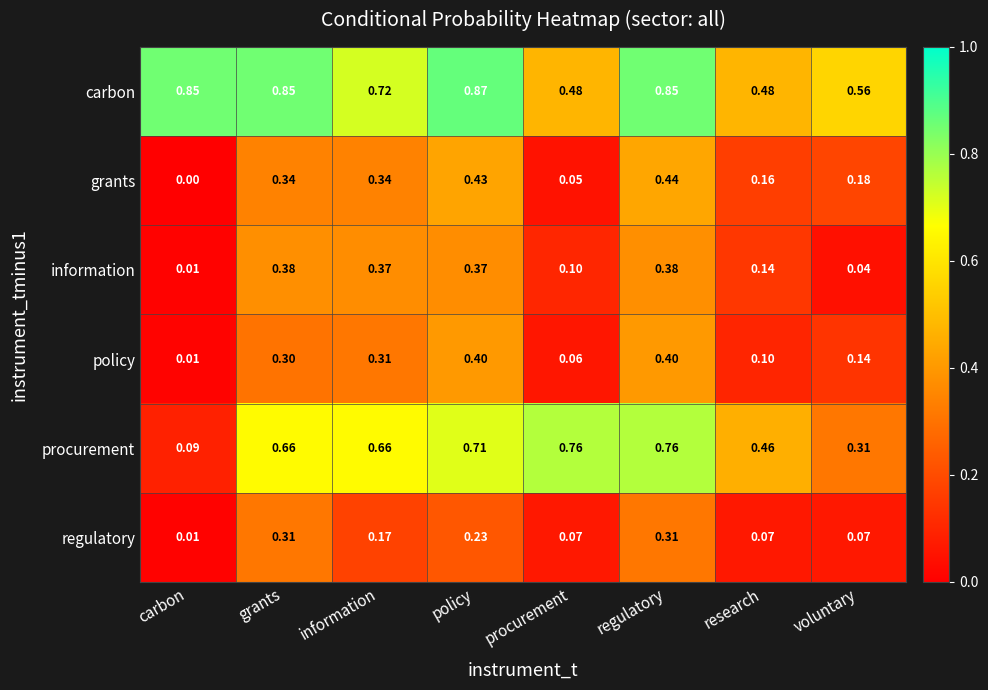

List the series in order of their peak value, lowest first.

regulatory, information, policy, grants, procurement, carbon